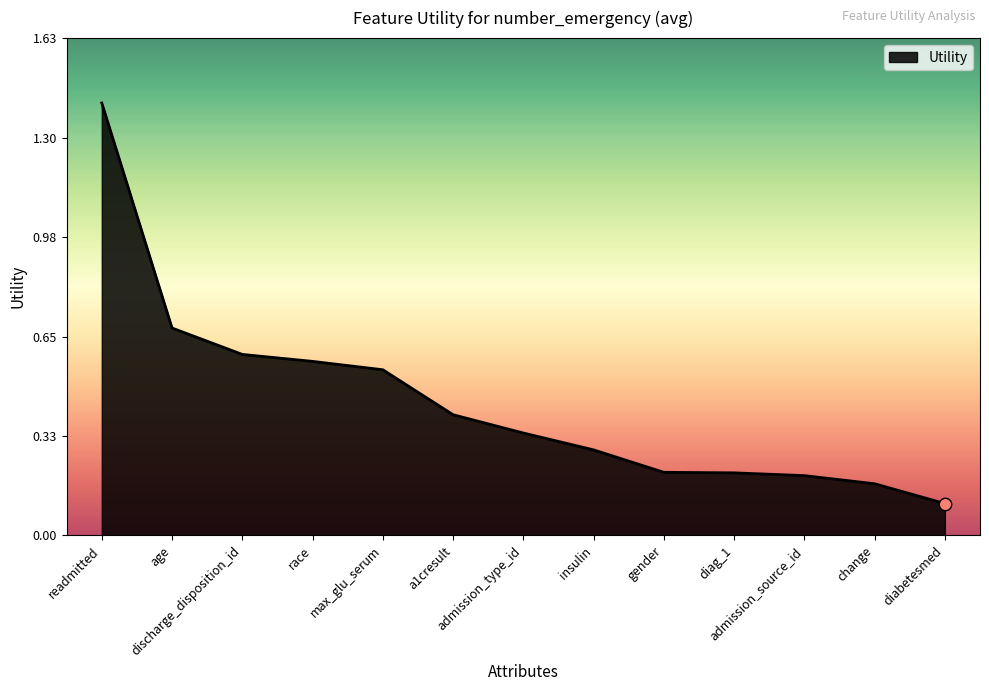

What is the change in value from age to admission_type_id?

-0.3